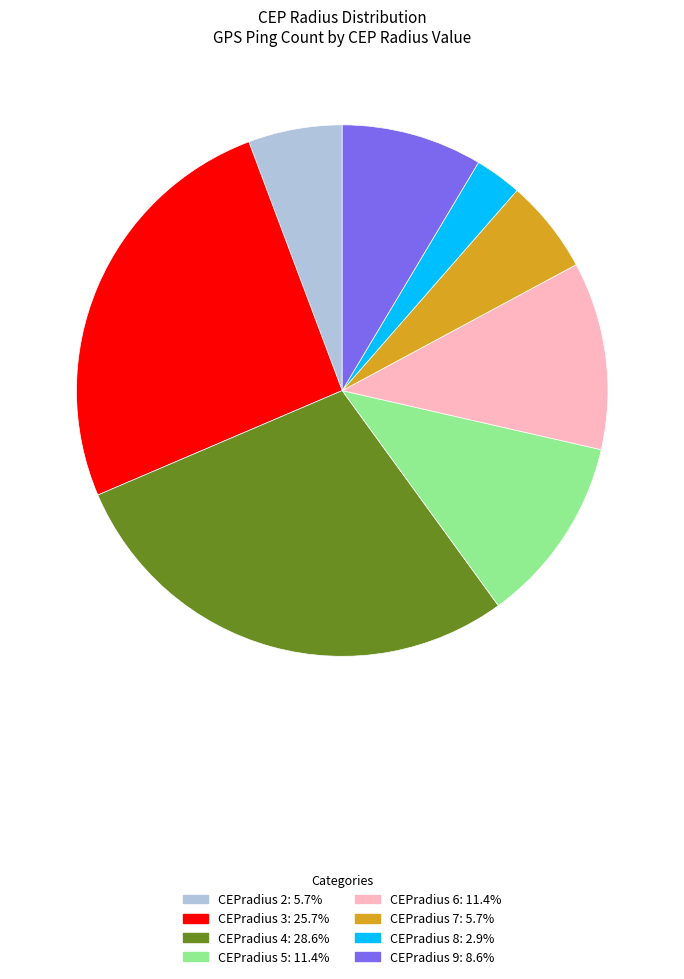

Is there a majority slice in this chart?

No